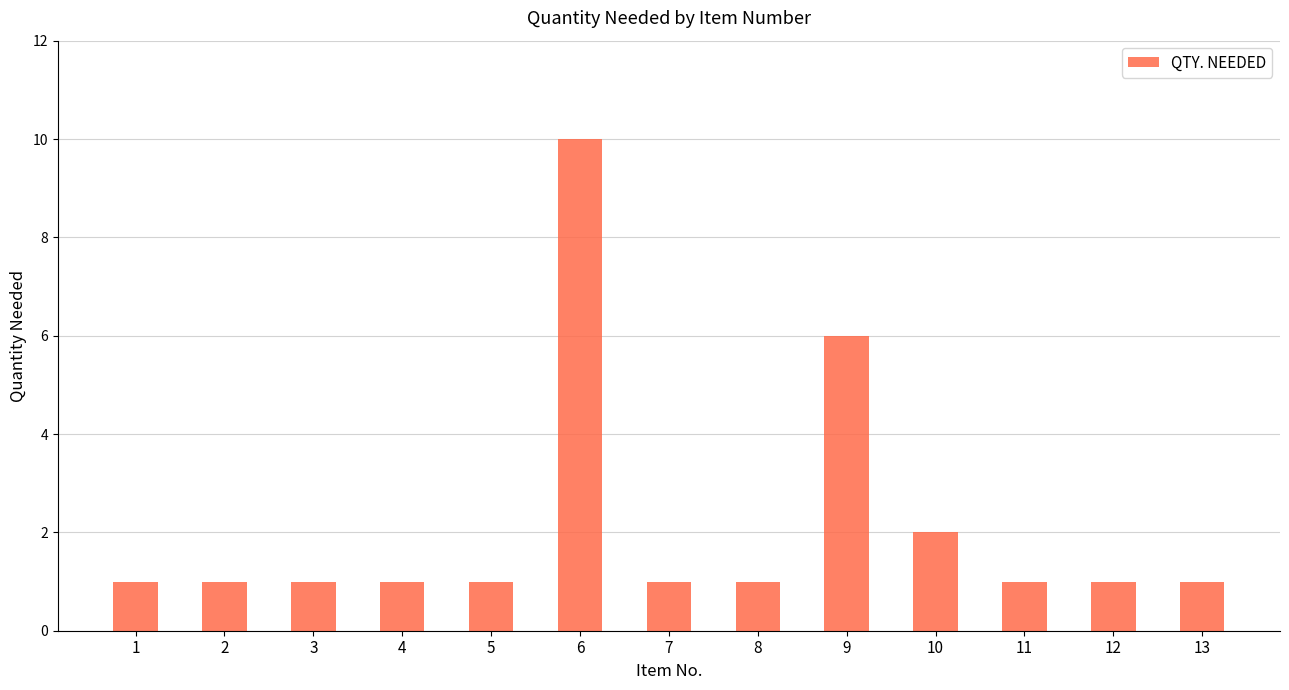

True or false: the data shows 1 at 7.

True